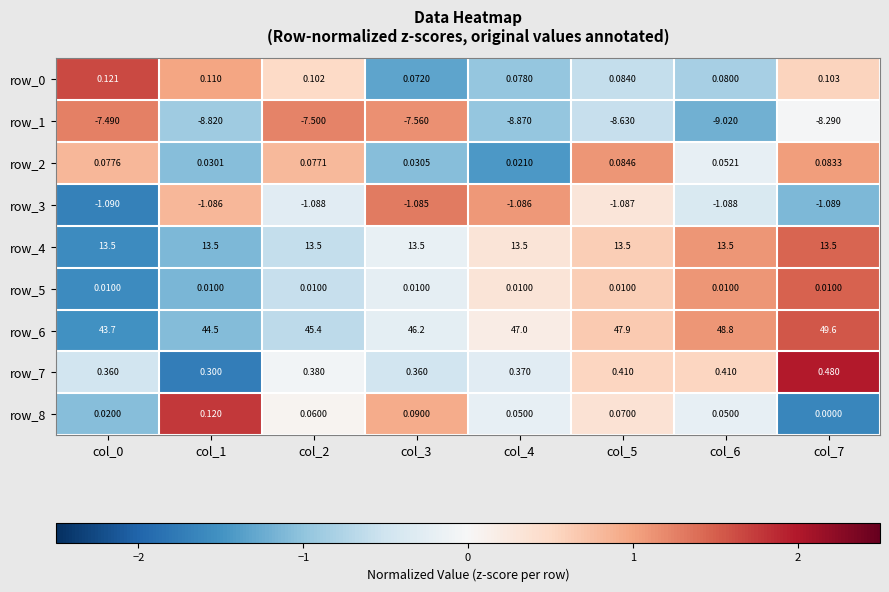

The value of row_8 at col_4 is -0.3. True or false?

False